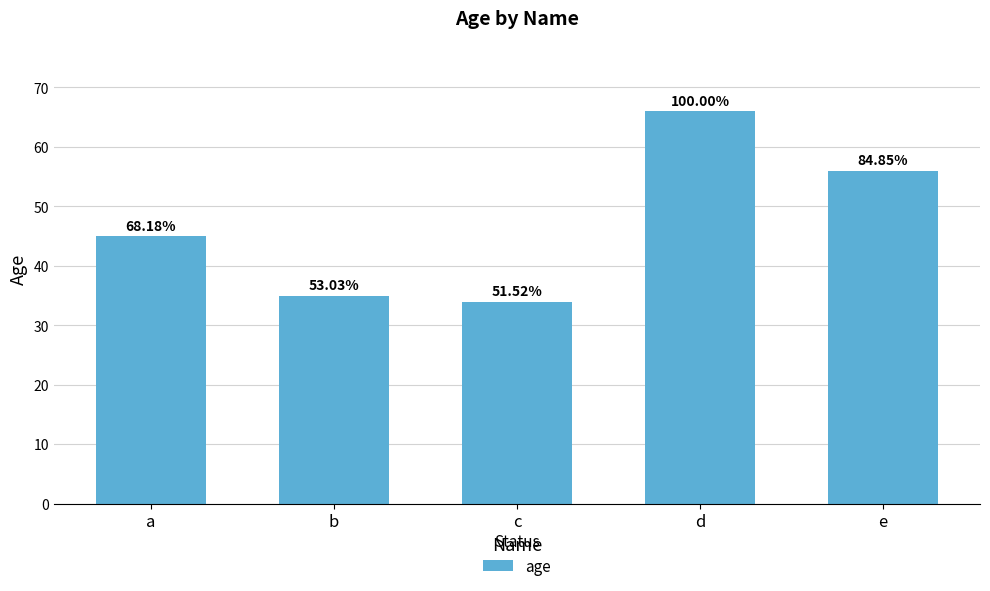

Reading left to right, transcribe all the data shown in this chart.

45	35	34	66	56